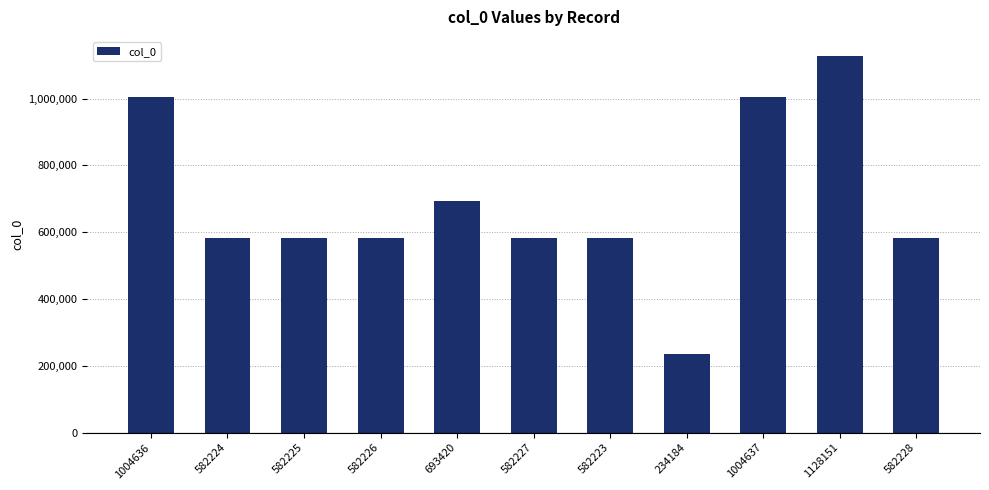

Which category has the lowest value across all series?

234184